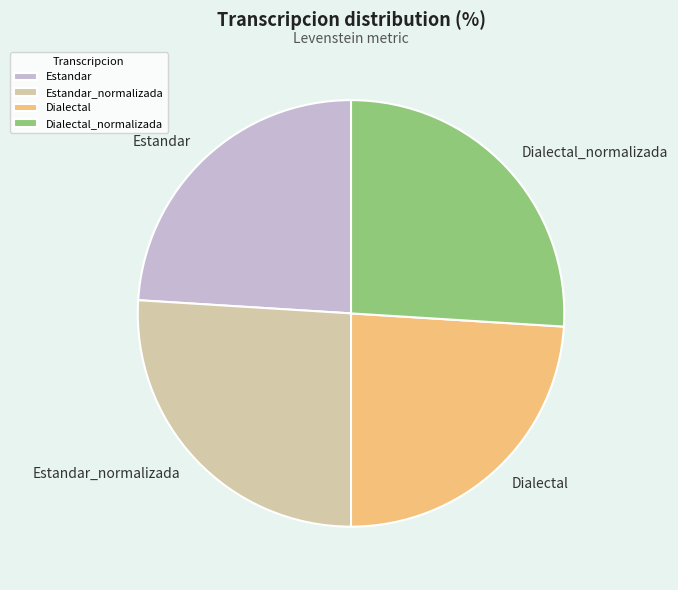

Does Estandar represent more than half of the total?

No